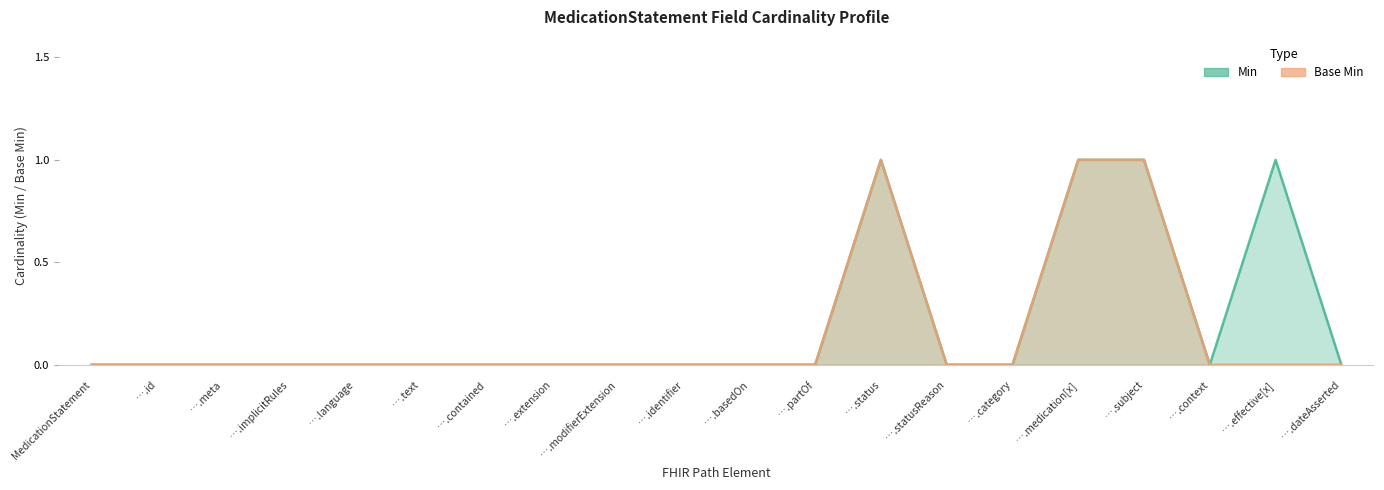

True or false: Min has more than 0 interior local peaks.

True